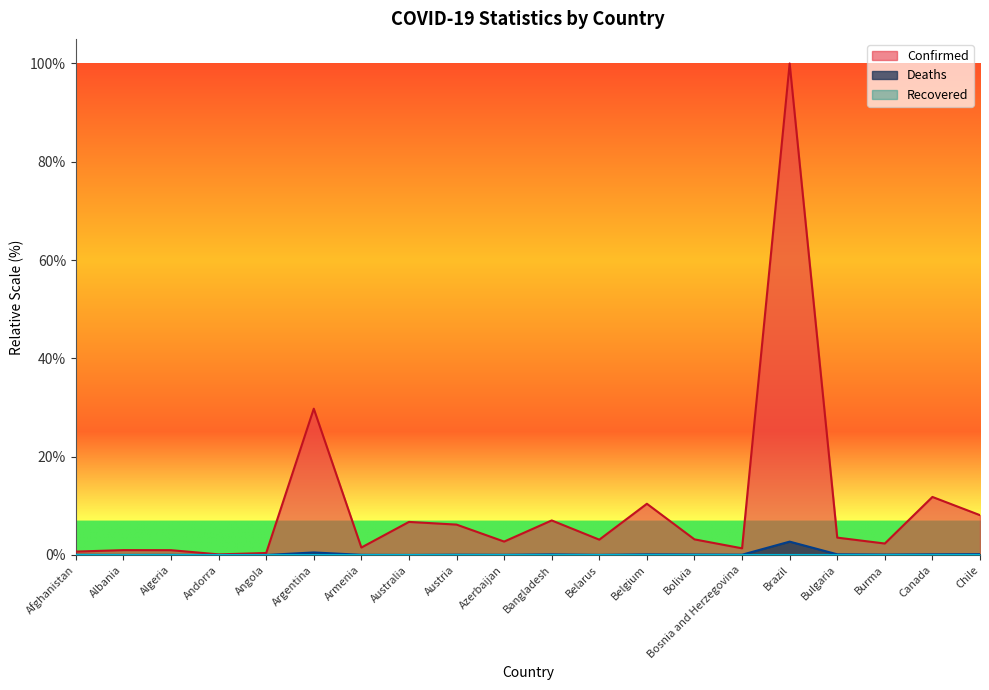

True or false: Deaths has more than 1 points higher than both neighbors.

True